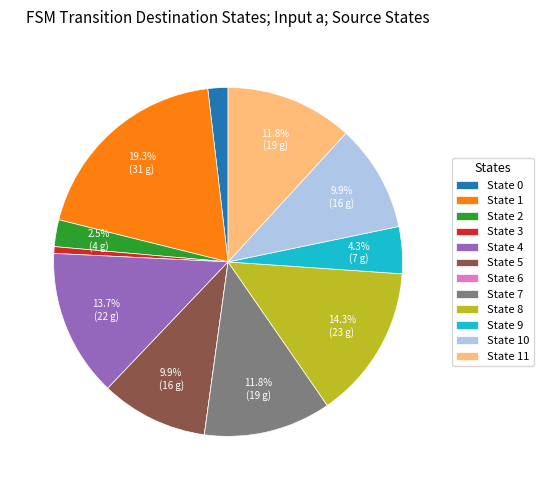

Which slice is the largest?

State 1